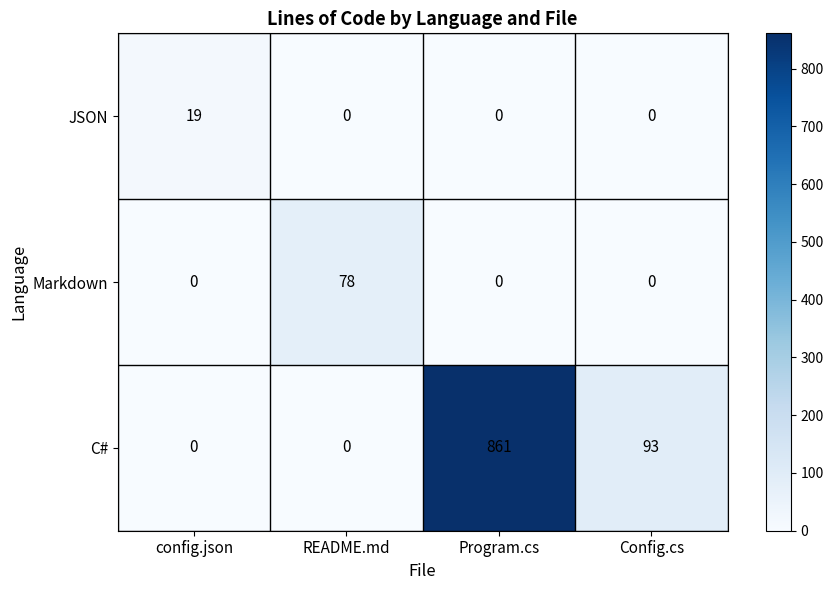

How many data points does each series have?

4